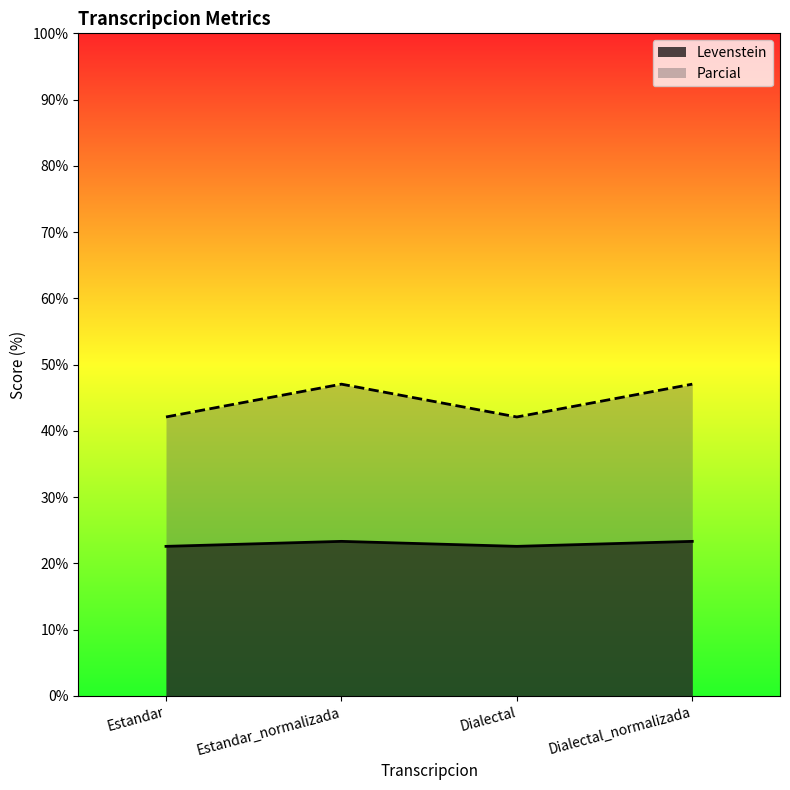

At how many categories does at least one series exceed 46?

2